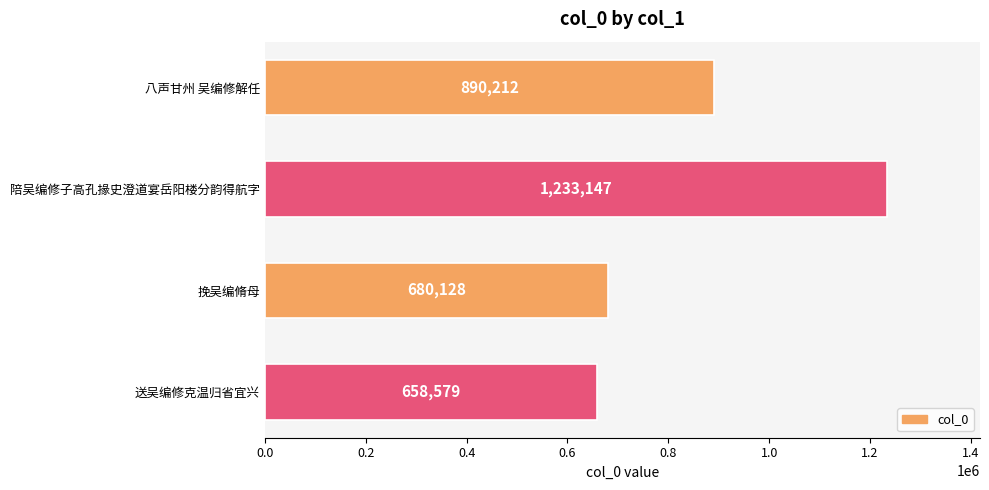

List the labels in order of value, smallest first.

送吴编修克温归省宜兴, 挽吴编脩母, 八声甘州 吴编修解任, 陪吴编修子高孔掾史澄道宴岳阳楼分韵得航字